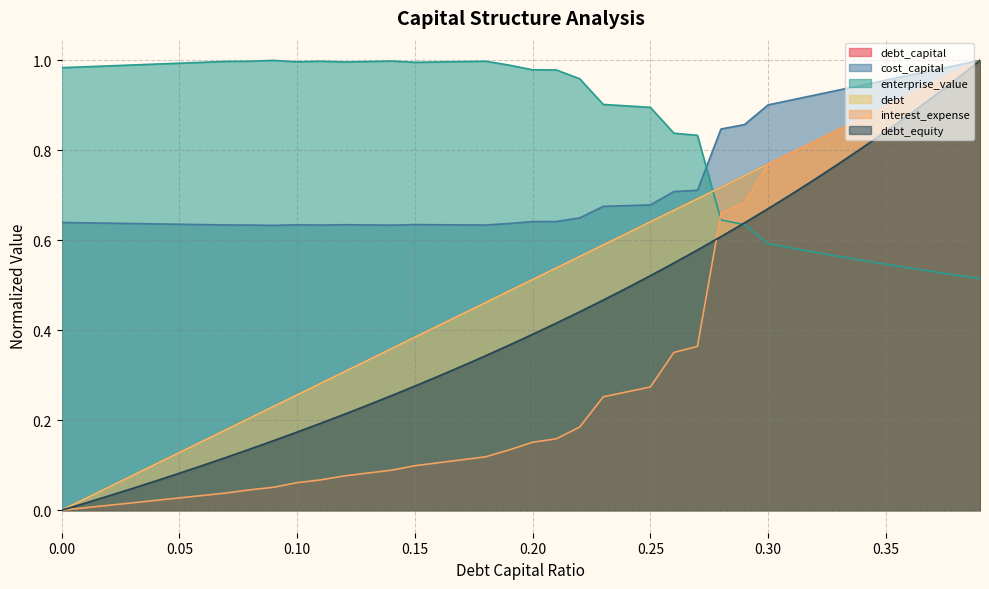

At which label is cost_capital closest to 0?

0.09